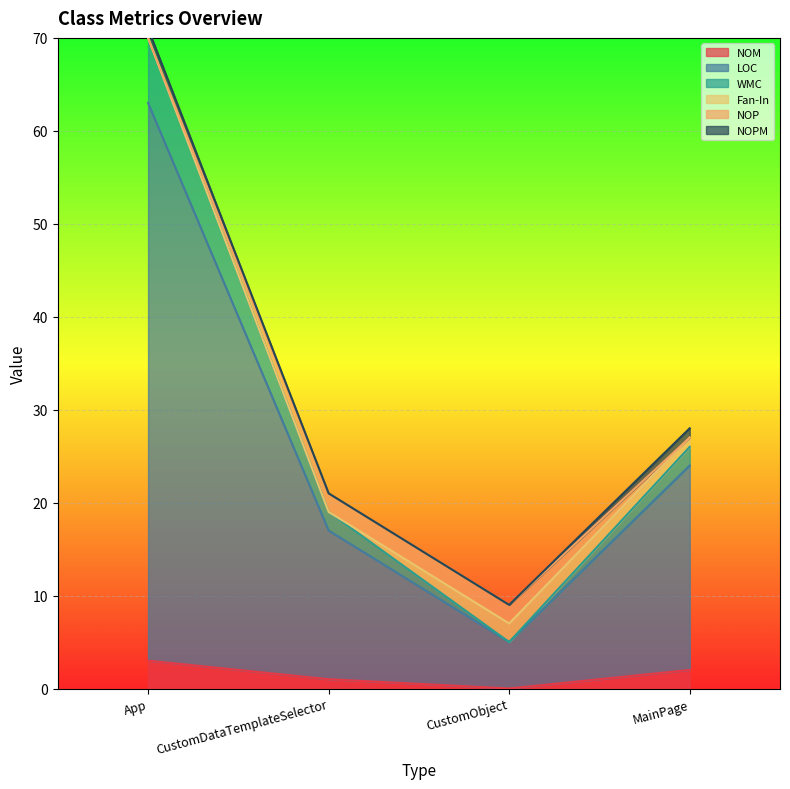

The NOM series shows 3 at App. True or false?

True